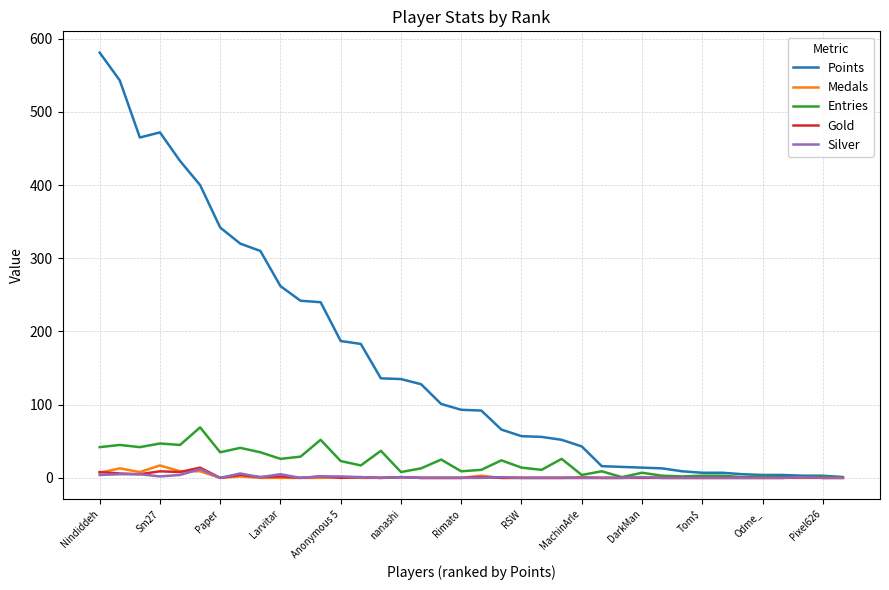

Which series has the largest total across all categories?

Points